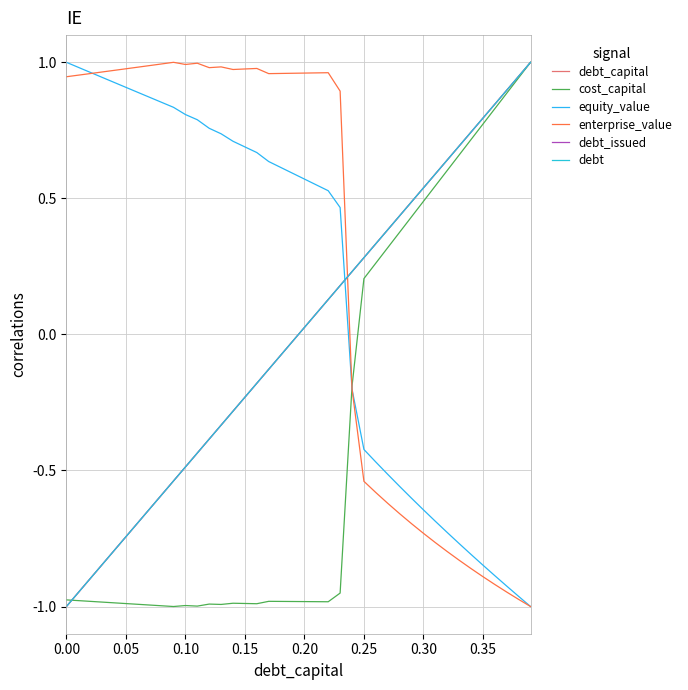

Does the chart display data point markers on the line(s)?

No